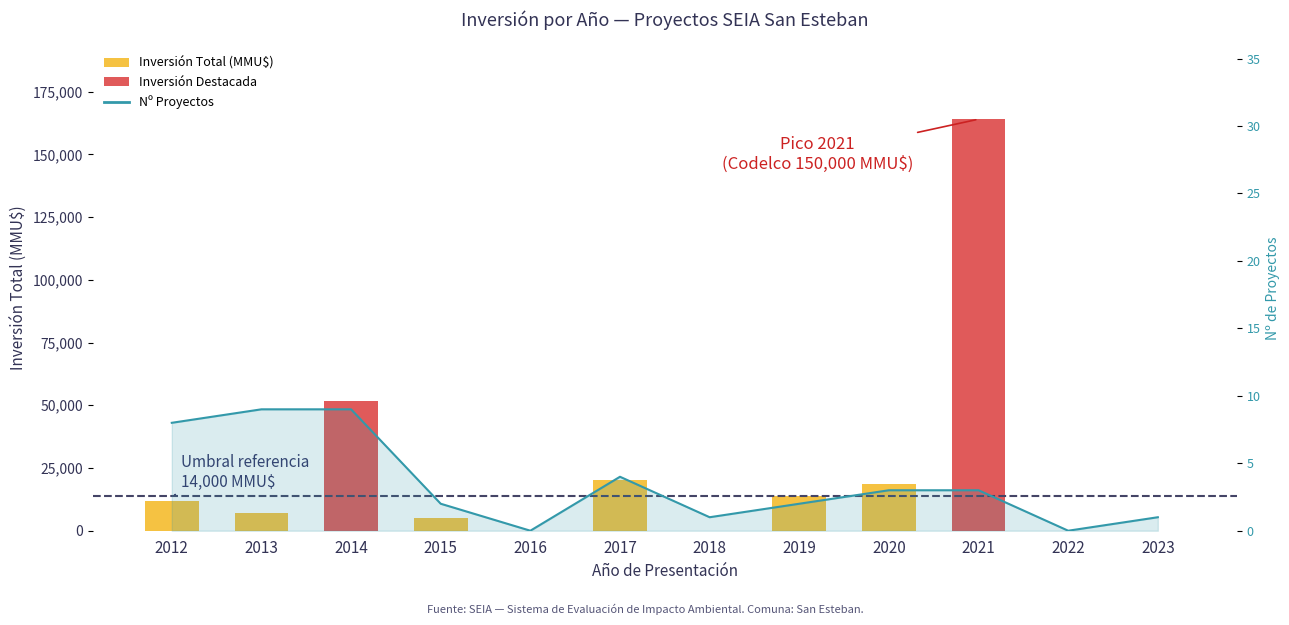

Is the value of Inversión Total (MMU$) at 2021 greater than the value of Nº Proyectos at 2018?

Yes